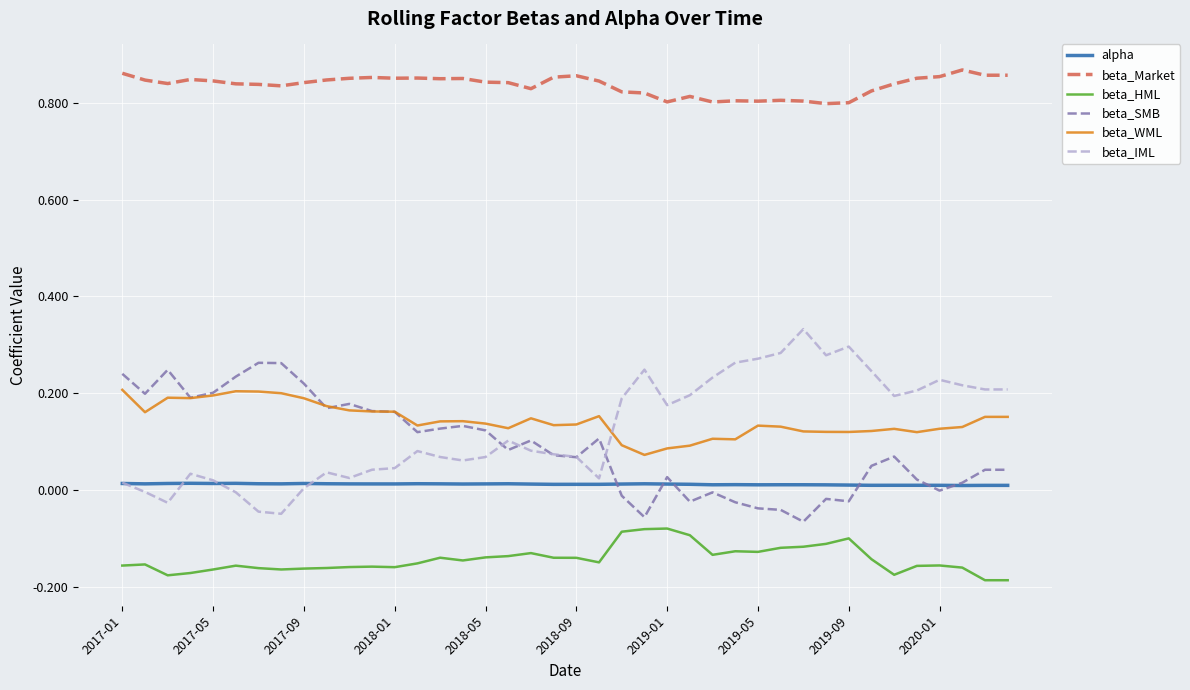

True or false: beta_Market and beta_IML cross at least once.

False